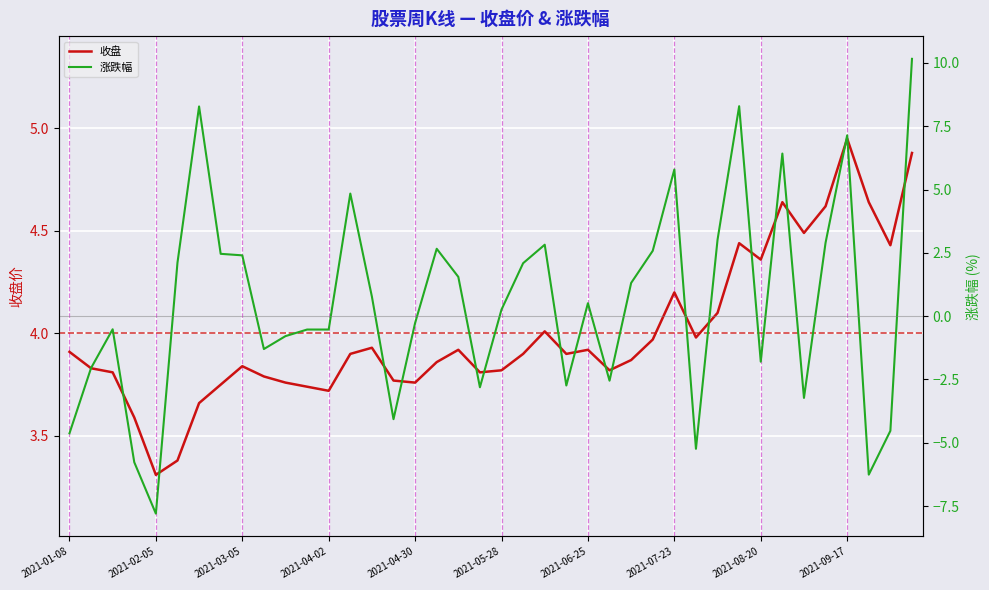

What is the difference between the highest and lowest values at 31?

3.8